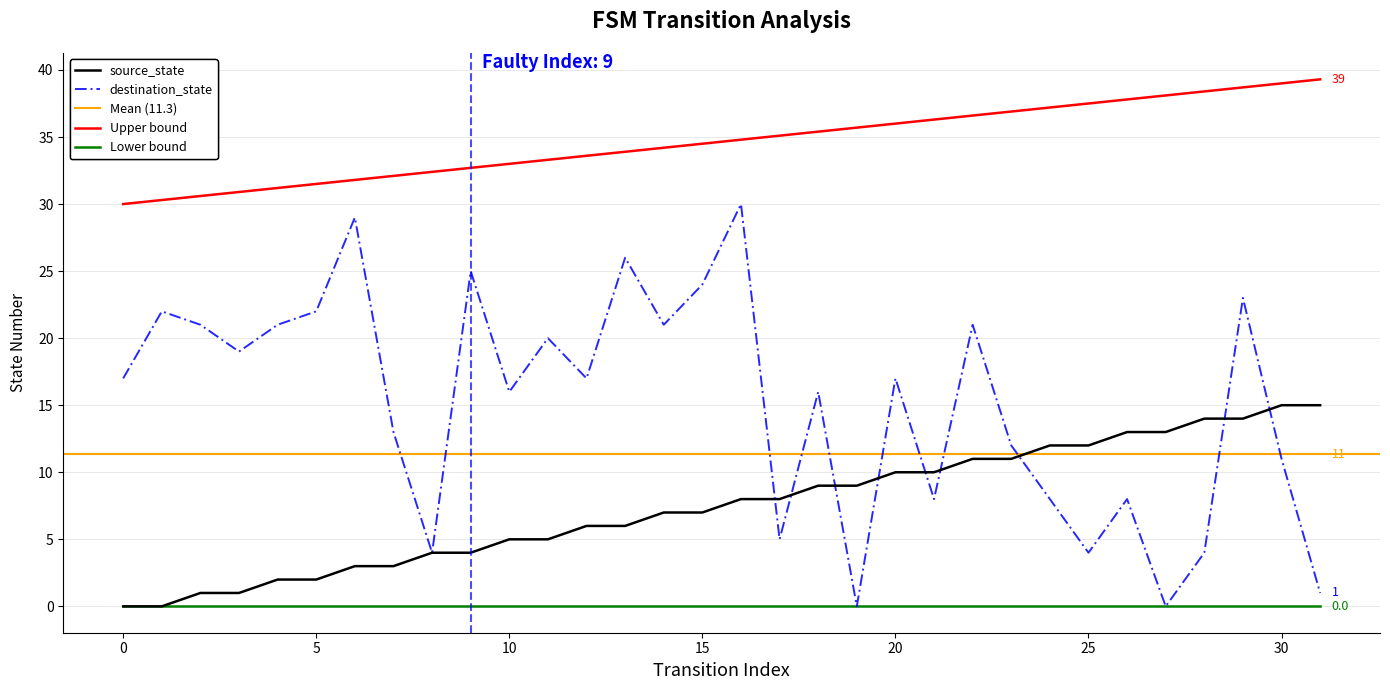

Which has a higher value, 23 or 7?

23